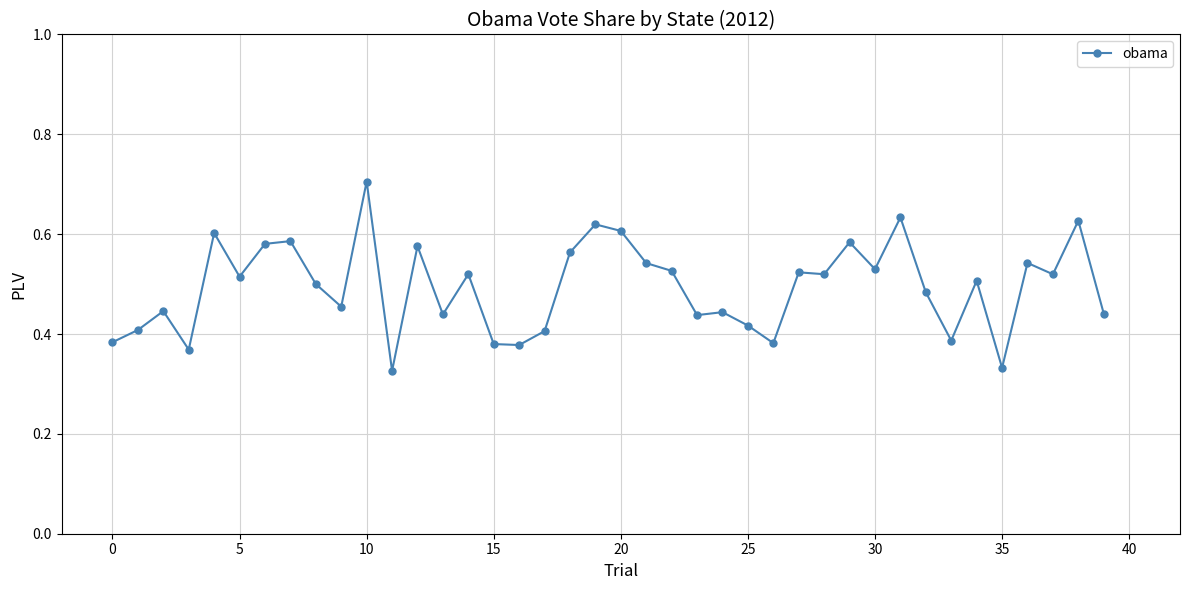

How many values are between 0 and 1?

40